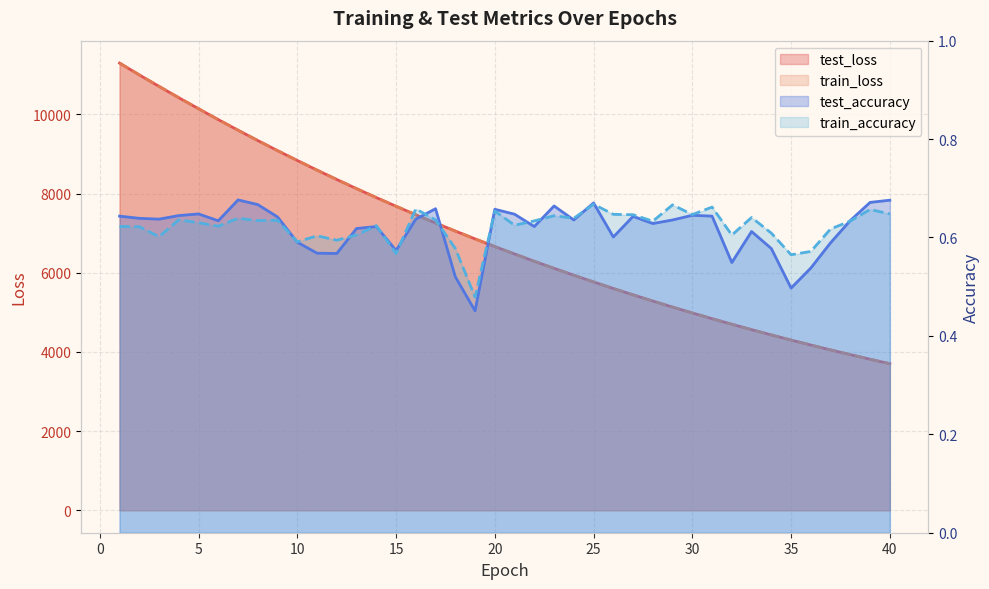

True or false: test_loss and train_accuracy intersect in this chart.

False